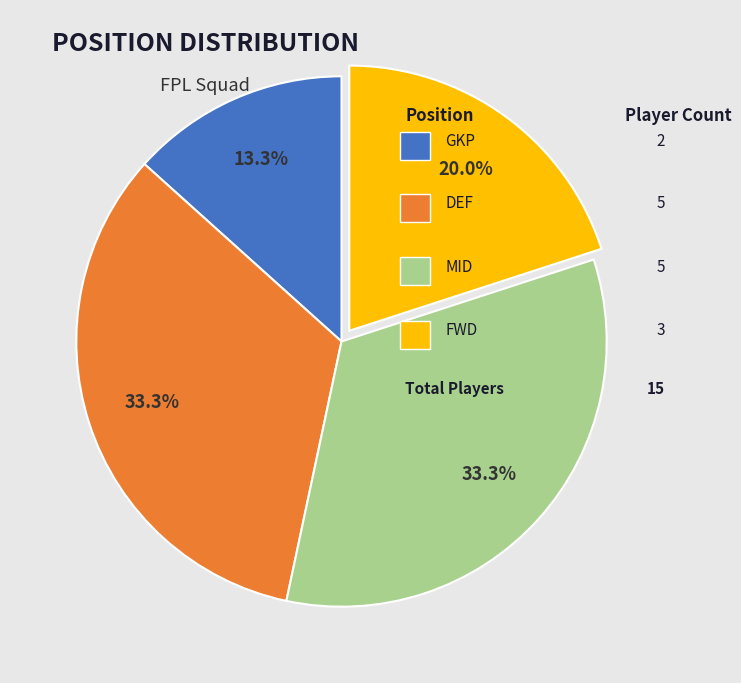

Is there any slice that represents more than half of the pie?

No